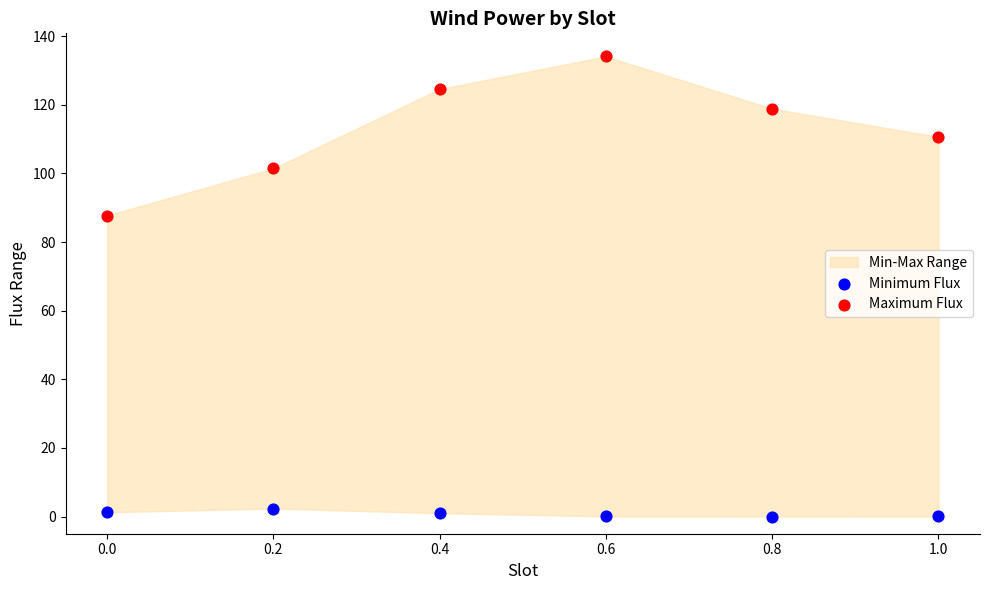

Across all data points, what is the average X value?

0.5